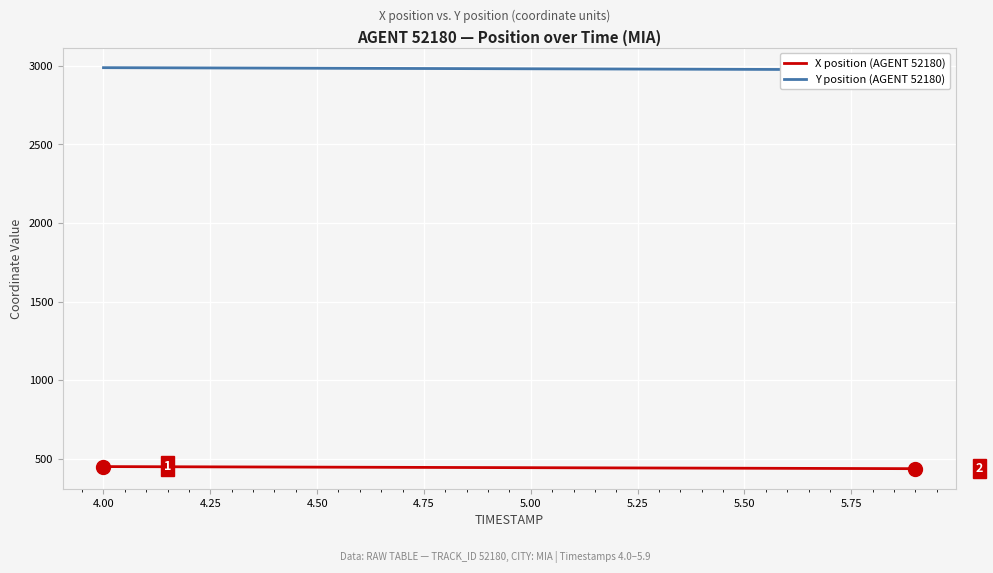

The value of X position (AGENT 52180) at 5.50 is 438.7. True or false?

True